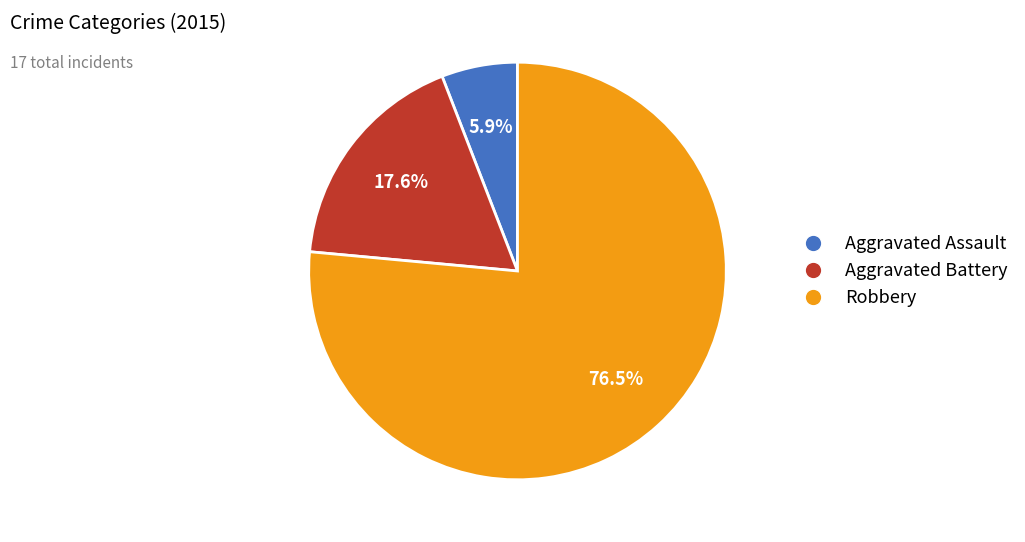

To the nearest percent, what is the combined percentage of Aggravated Battery and Robbery?

94%